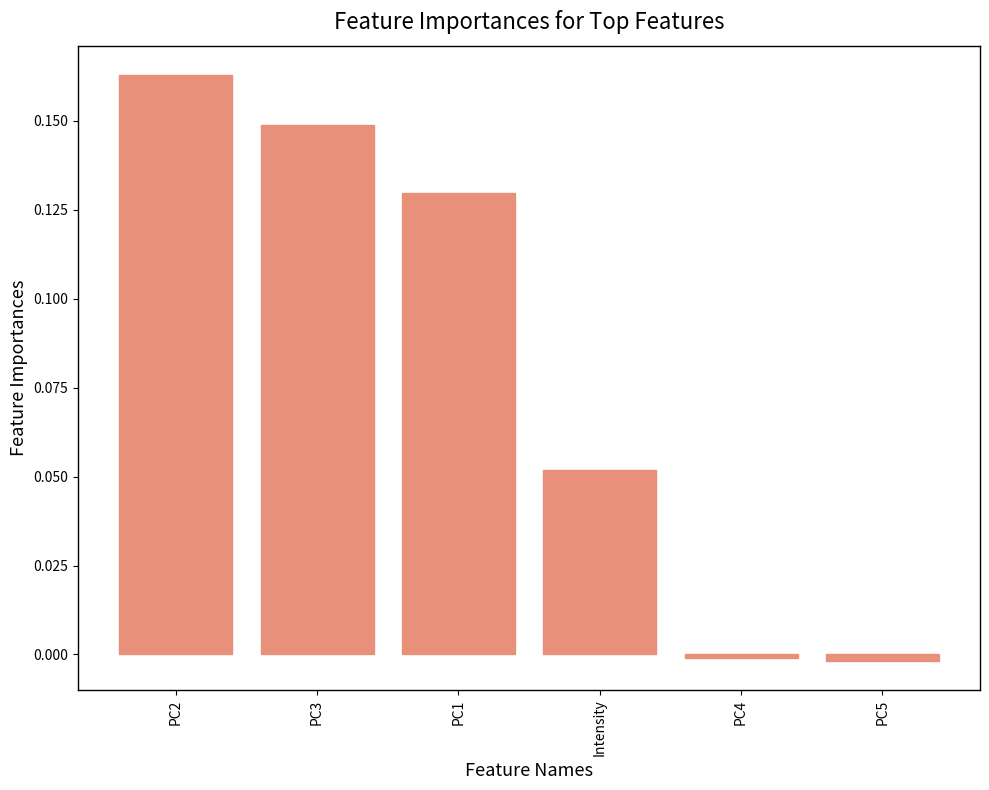

What is the label of the 2nd bar from the right?

PC4